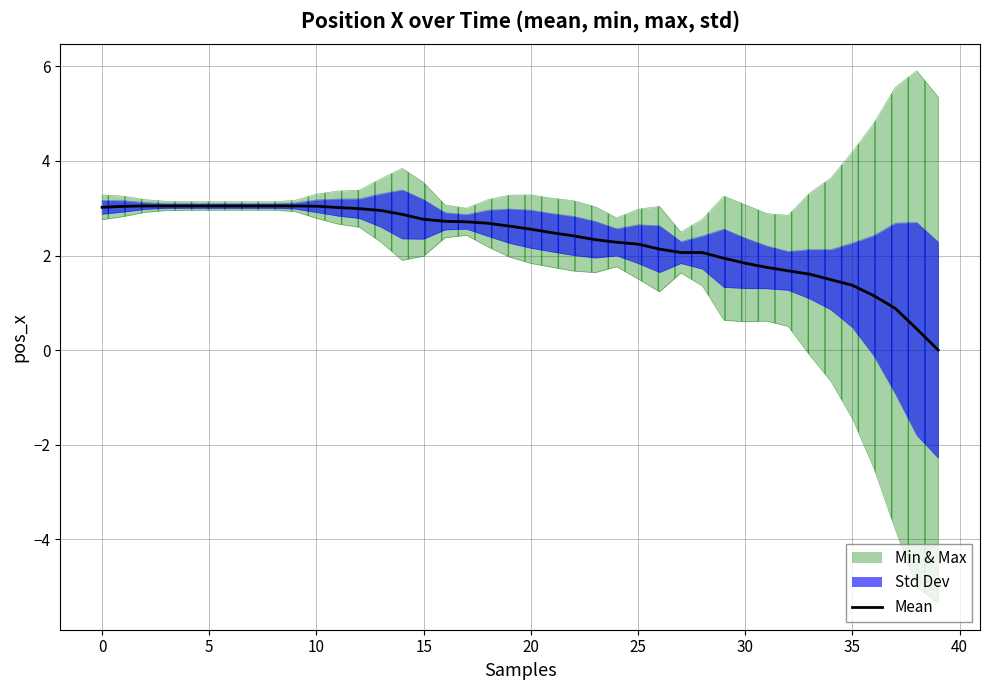

What is the highest value of the Mean series?

3.0